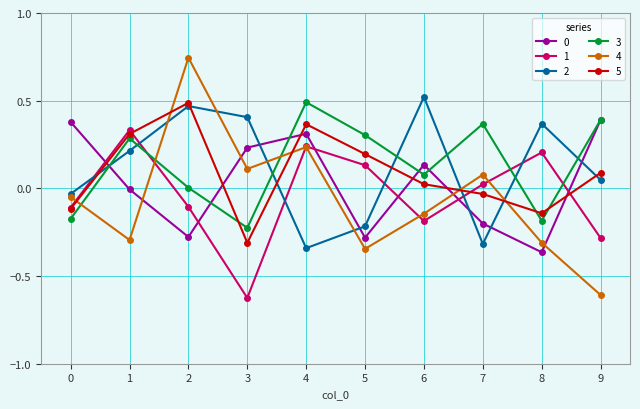

At which label does 1 reach its peak?

1